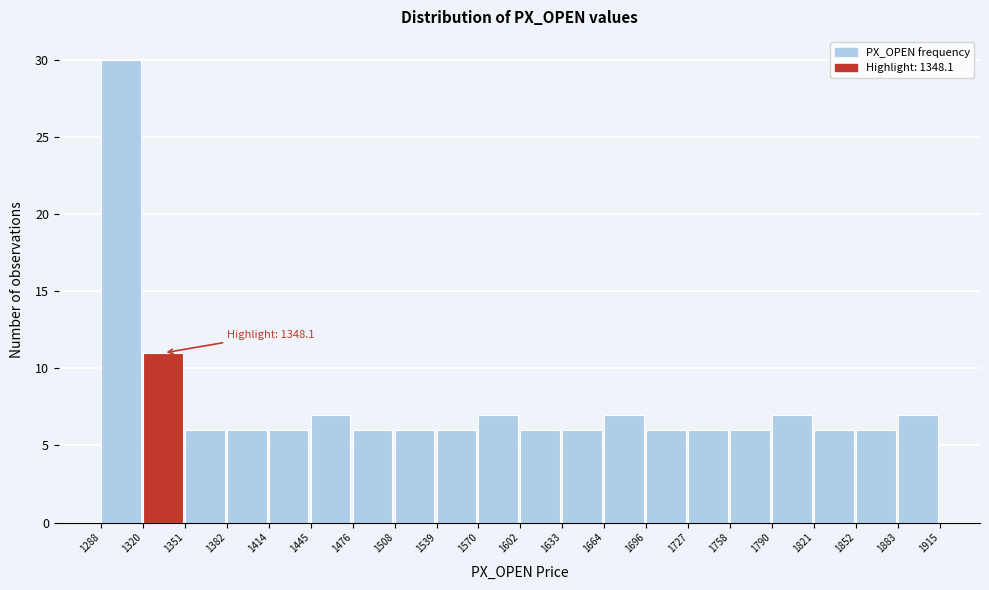

Which range on the x-axis has the tallest bar?

1288 to 1320